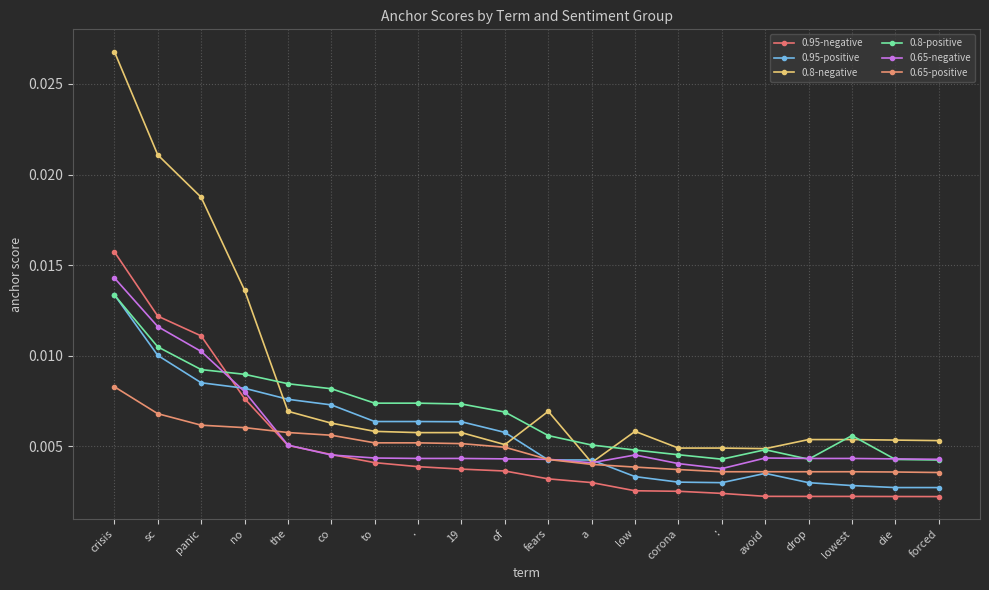

What is the sum of all 0.95-negative values?

0.1